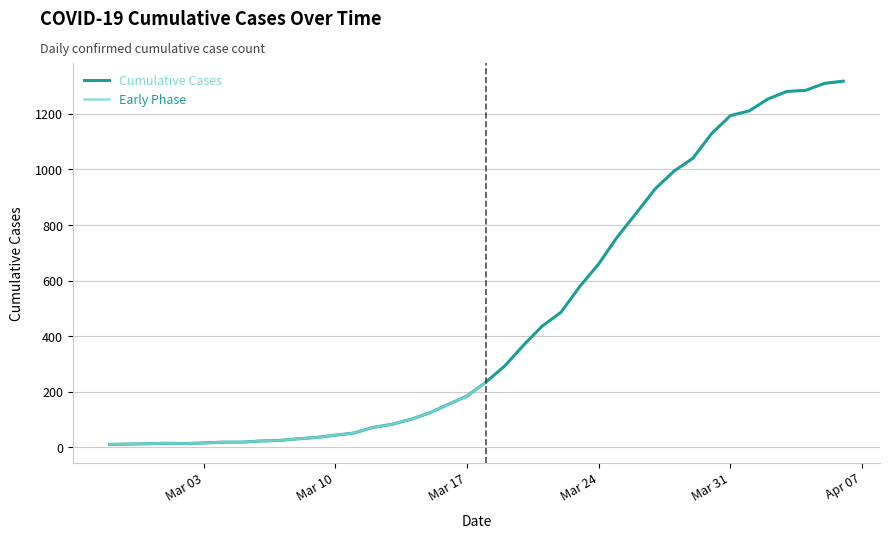

What is the maximum value for Cumulative Cases?

1318